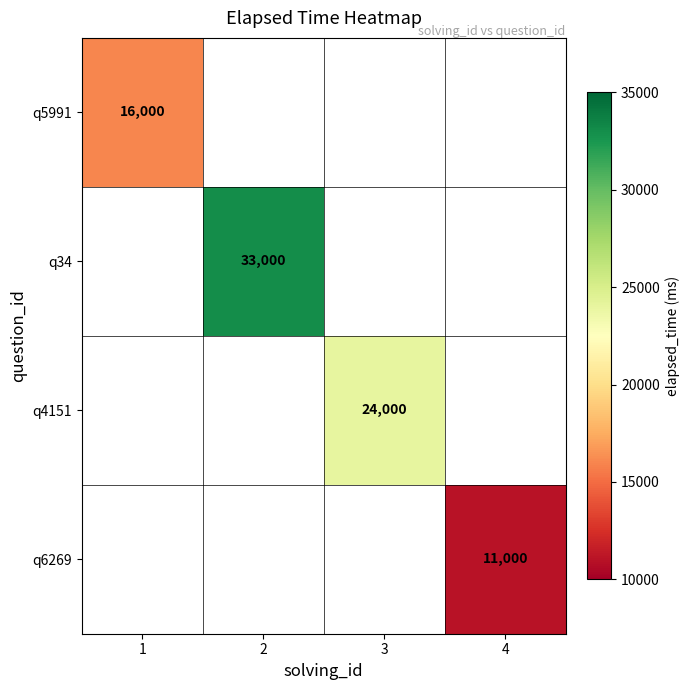

The q5991 series shows 16000 at 1. True or false?

True